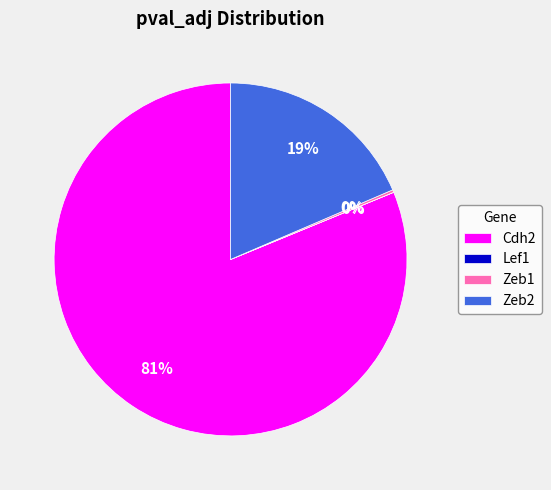

The Cdh2 slice represents 73% of the pie. True or false?

False